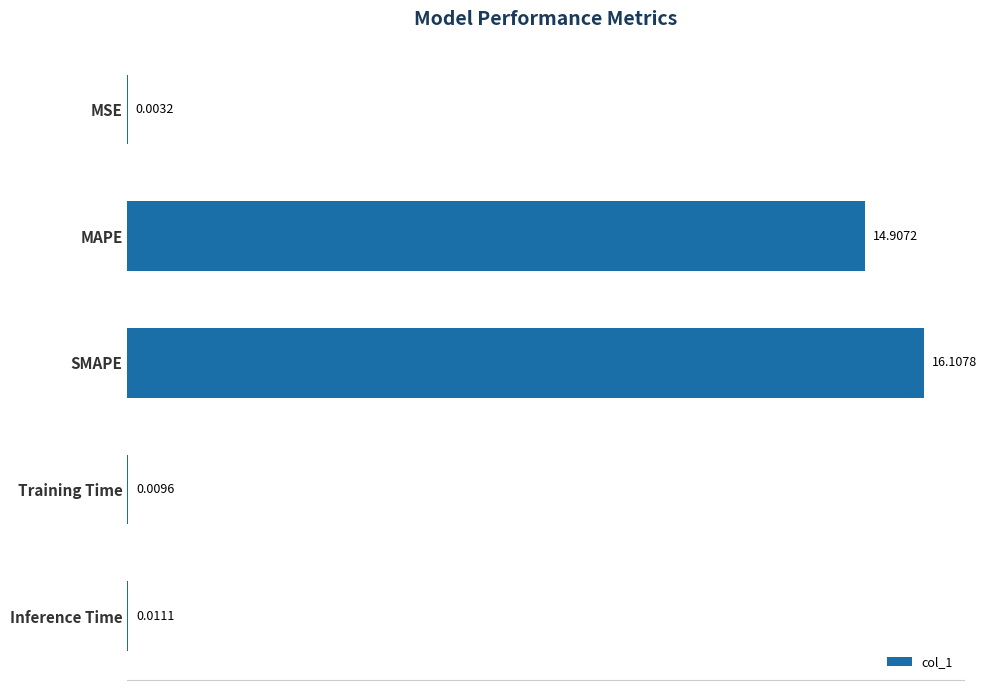

What is the average value?

6.2